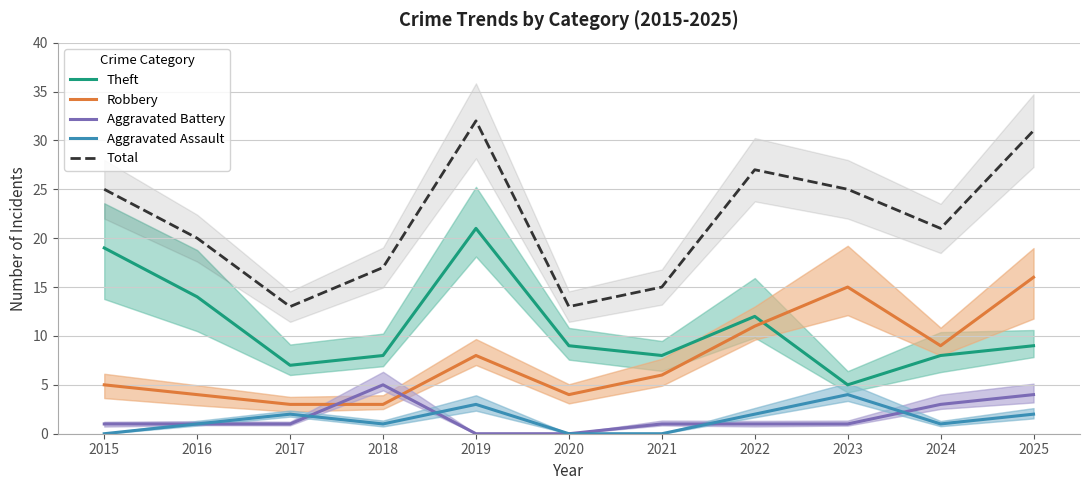

What is the sum of the Total values at 2022 and 2015?

52